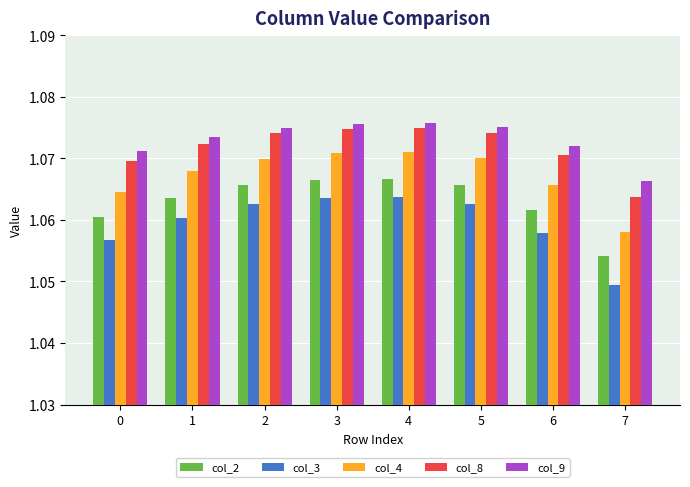

At which label does col_2 reach its minimum?

7